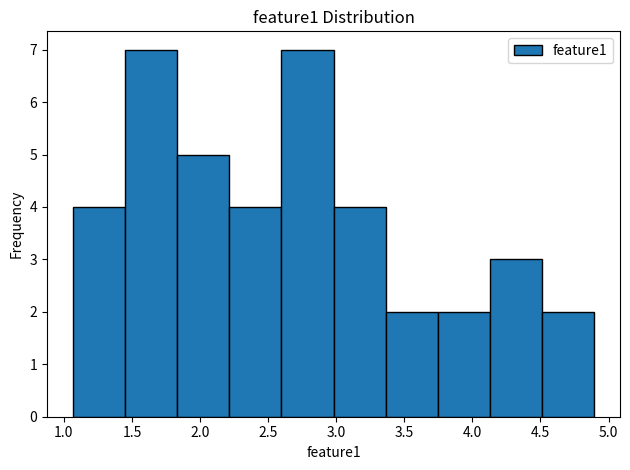

Reading left to right, transcribe this chart: for each bar, give the range it covers on the x-axis and its height. Neither the bar edges nor the heights are printed on the chart, so give them approximately, as read against the axes.

1.05 to 1.45: 4
1.45 to 1.85: 7
1.85 to 2.20: 5
2.20 to 2.60: 4
2.60 to 3.00: 7
3.00 to 3.35: 4
3.35 to 3.75: 2
3.75 to 4.15: 2
4.15 to 4.50: 3
4.50 to 4.90: 2